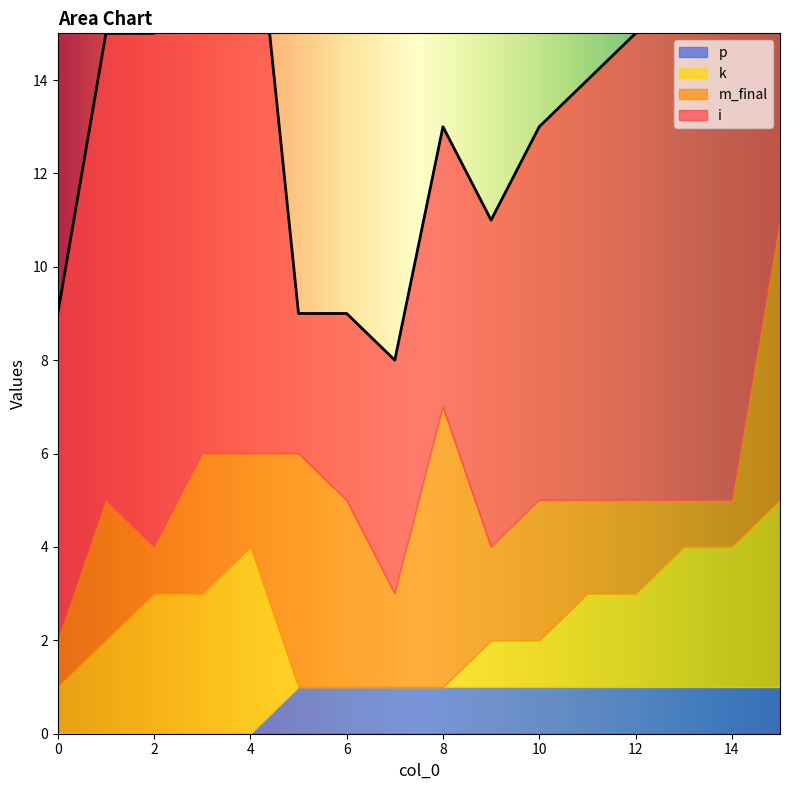

Which category has the lowest value across all series?

5